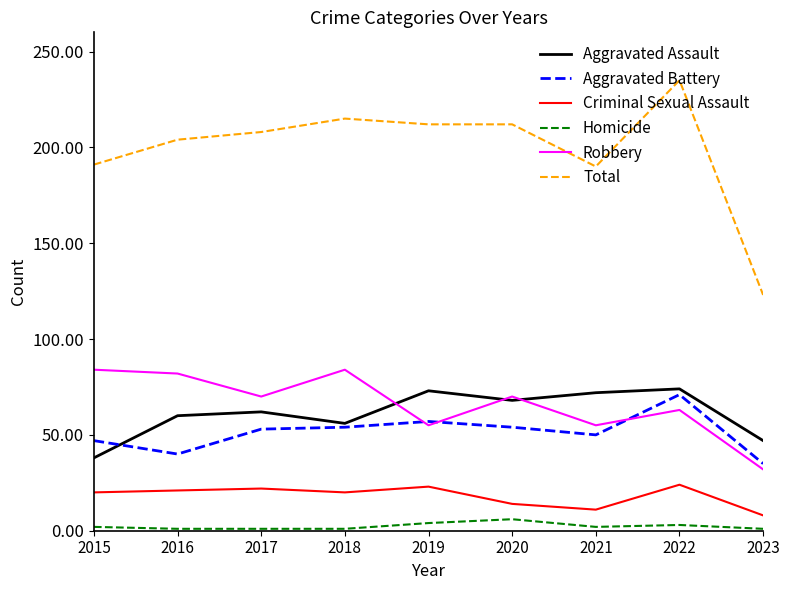

At which label does Aggravated Assault reach its minimum?

2015